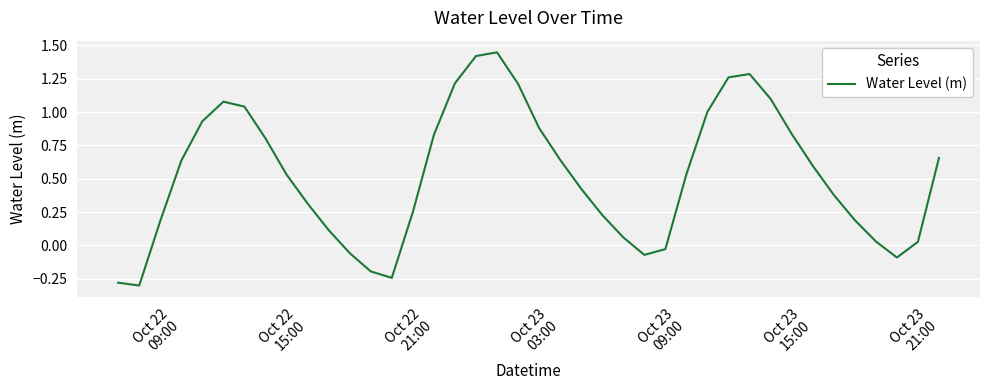

What is the difference between the maximum and minimum values?

1.7